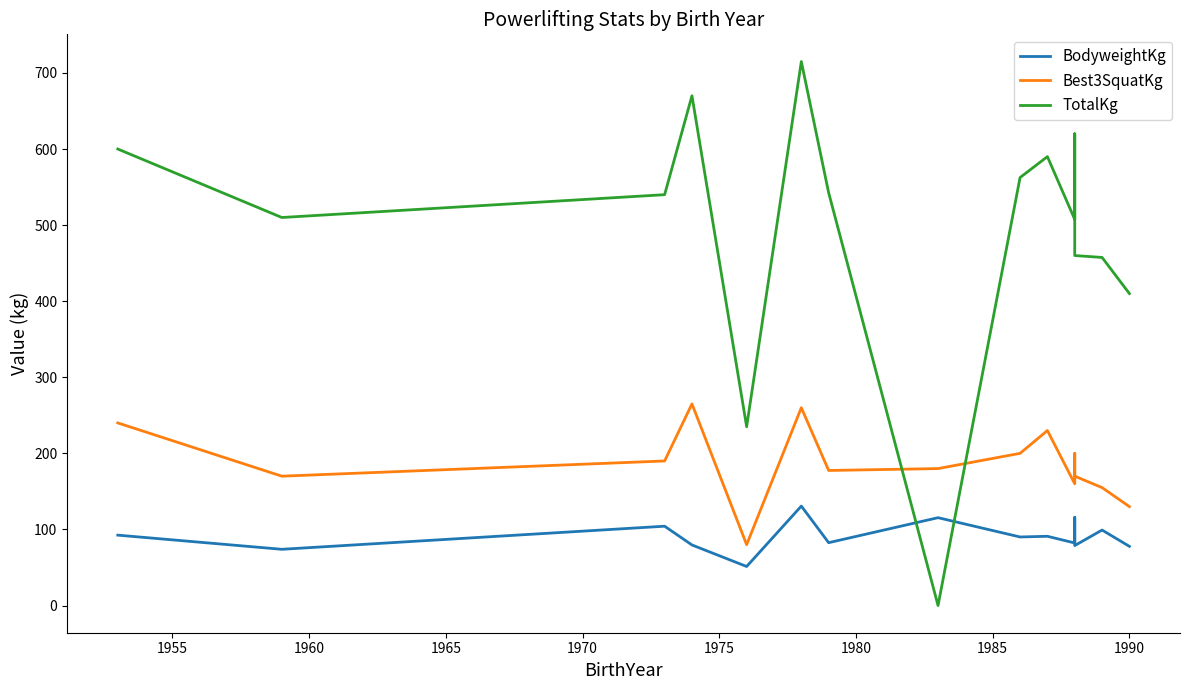

Which series ends up on top after the final intersection of Best3SquatKg and TotalKg?

TotalKg